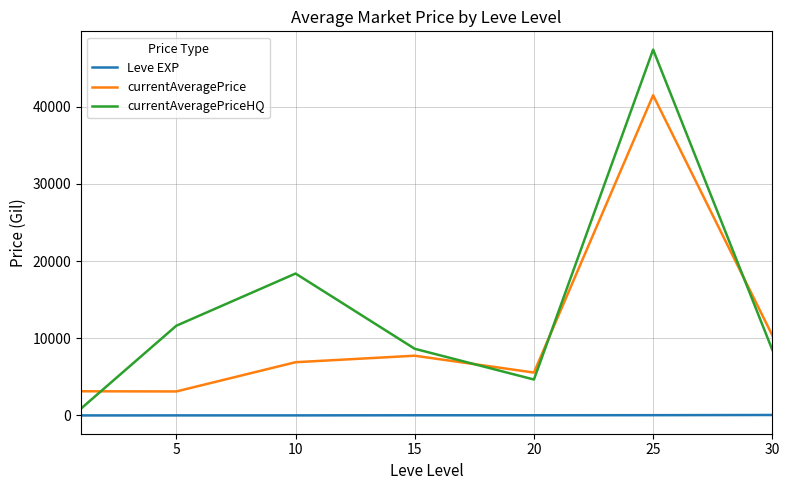

List the series in order of their overall mean, highest first.

currentAveragePriceHQ, currentAveragePrice, Leve EXP